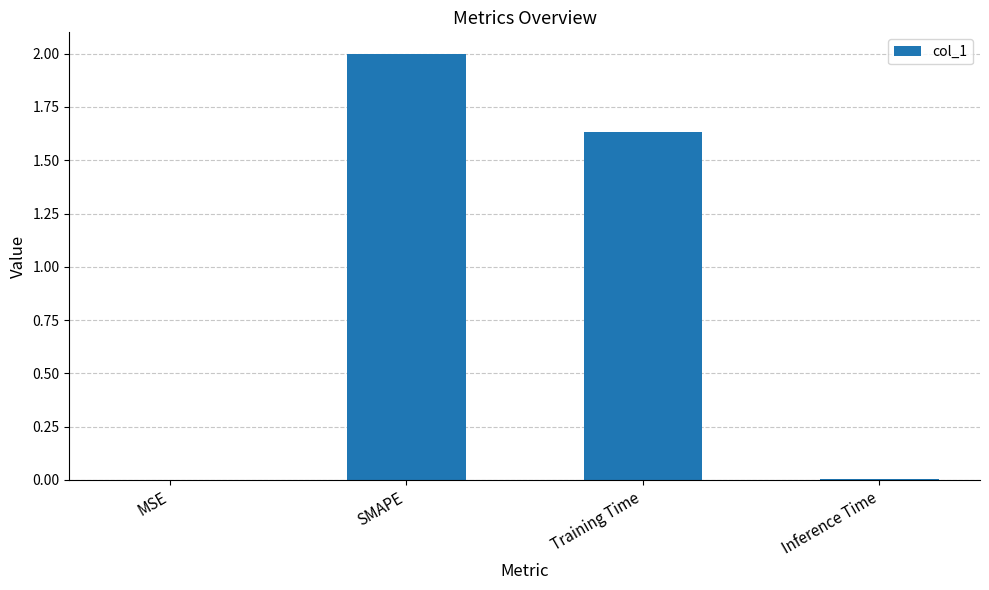

Count the number of values greater than 1.

2